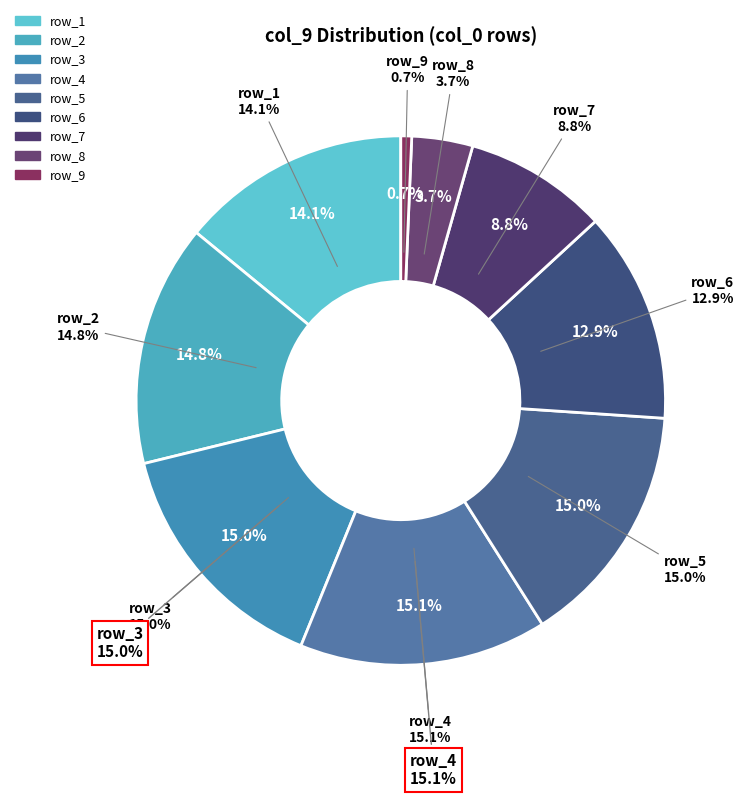

What is the smallest slice in the pie chart?

row_9